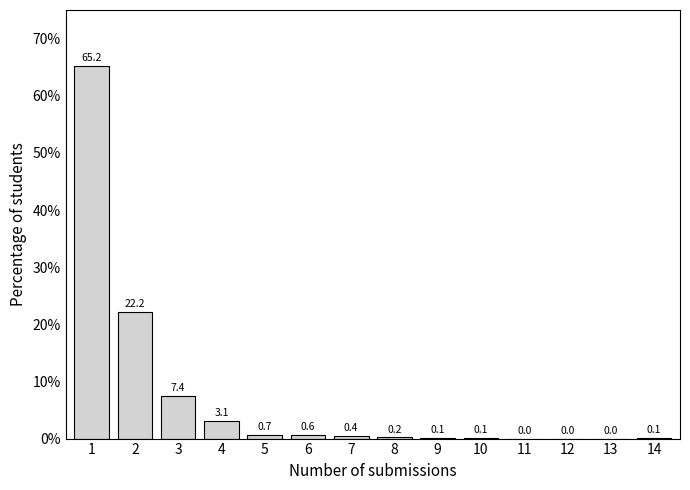

Reading left to right, list all the values displayed in this chart.

1=65.2	2=22.2	3=7.4	4=3.1	5=0.7	6=0.6	7=0.4	8=0.2	9=0.1	10=0.1	11=0.0	12=0.0	13=0.0	14=0.1